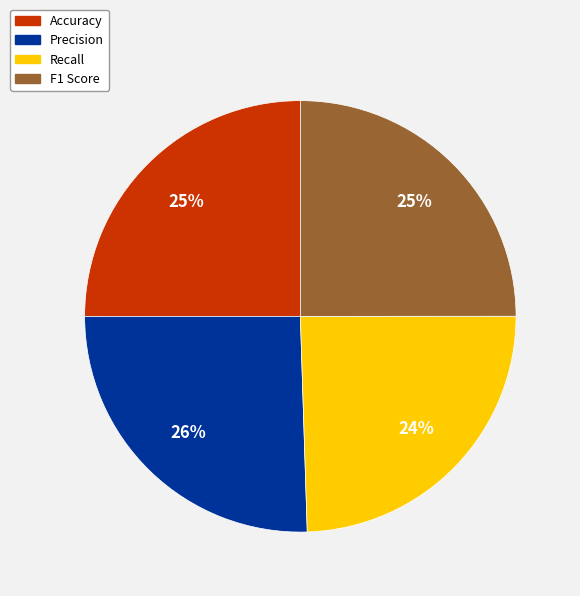

What percentage is the Recall slice, to the nearest percent?

24%